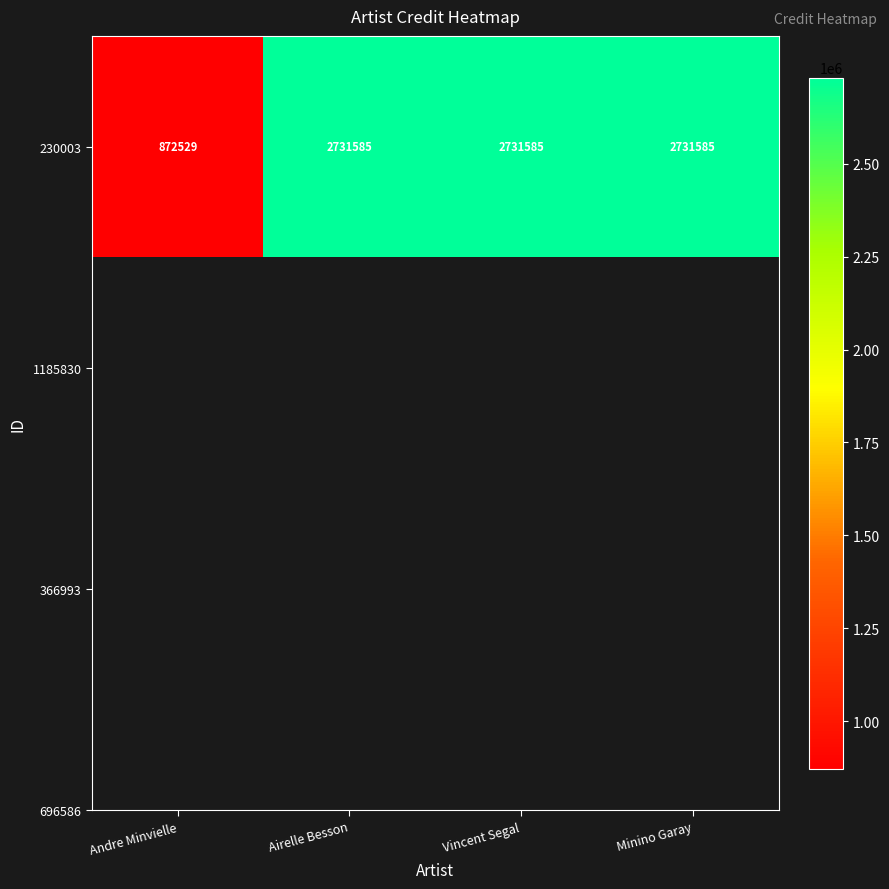

What is the maximum value shown in the chart?

2731585